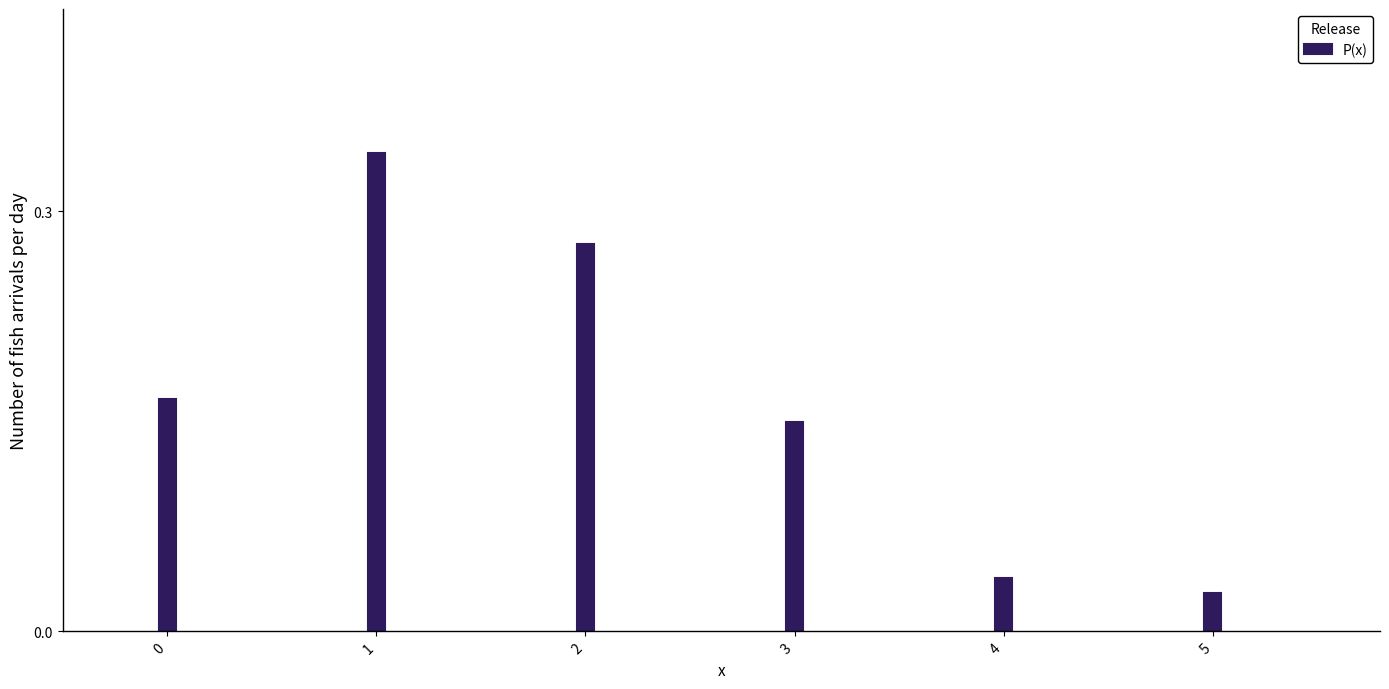

What is the sum of the values at 0 and 2?

0.4